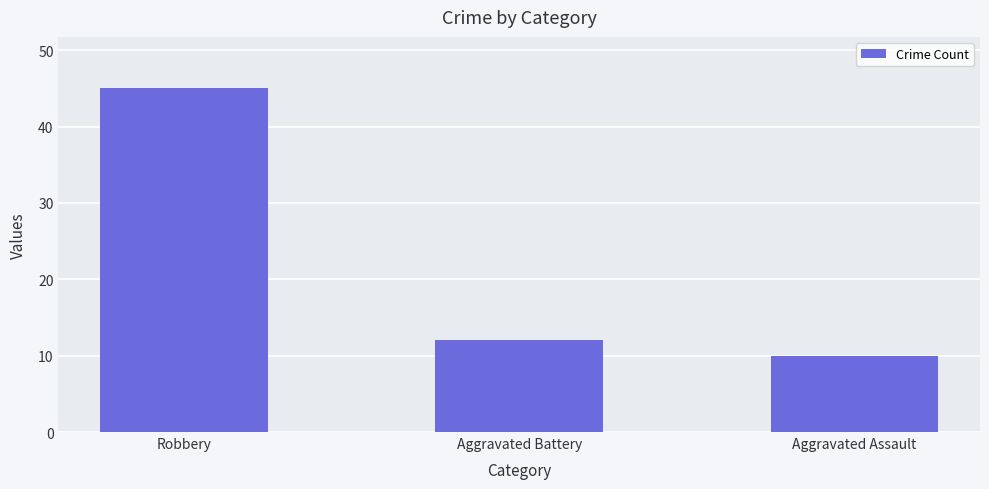

Is it true that the value at Aggravated Battery is 12?

True